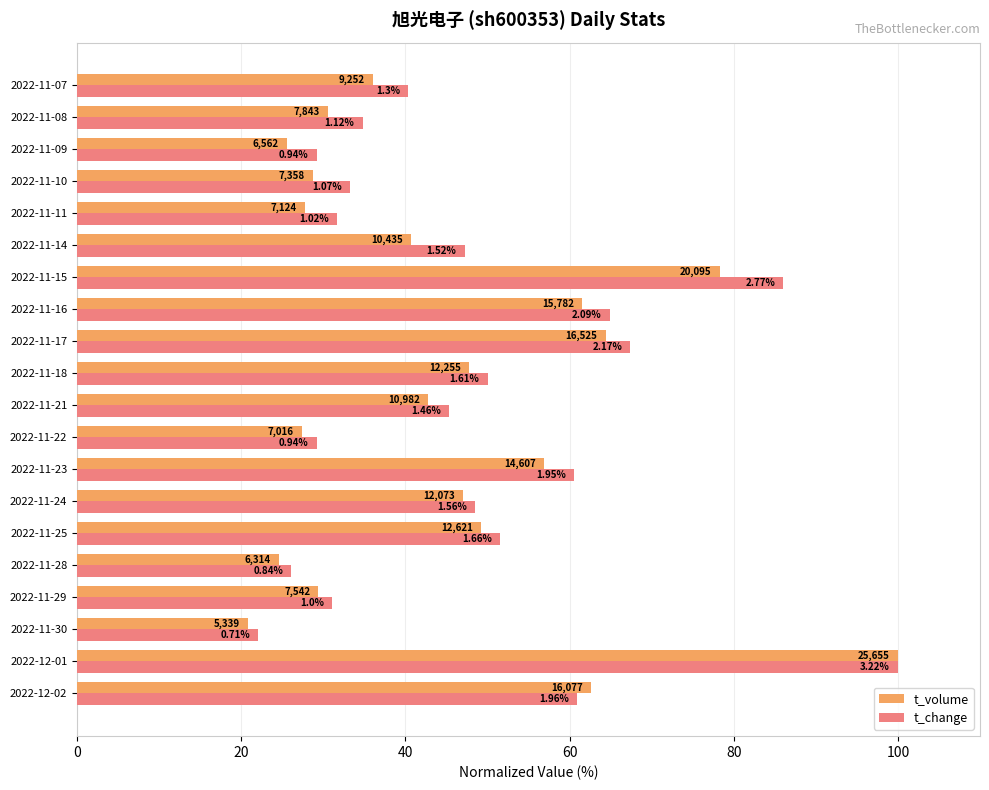

What are all the series names shown in the legend?

t_volume, t_change